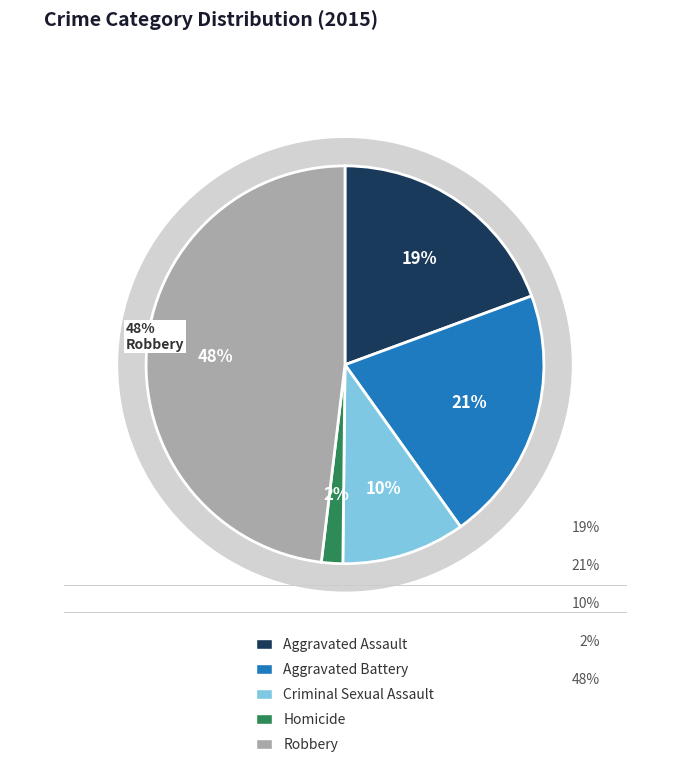

Rank the categories by value from lowest to highest.

Homicide, Criminal Sexual Assault, Aggravated Assault, Aggravated Battery, Robbery